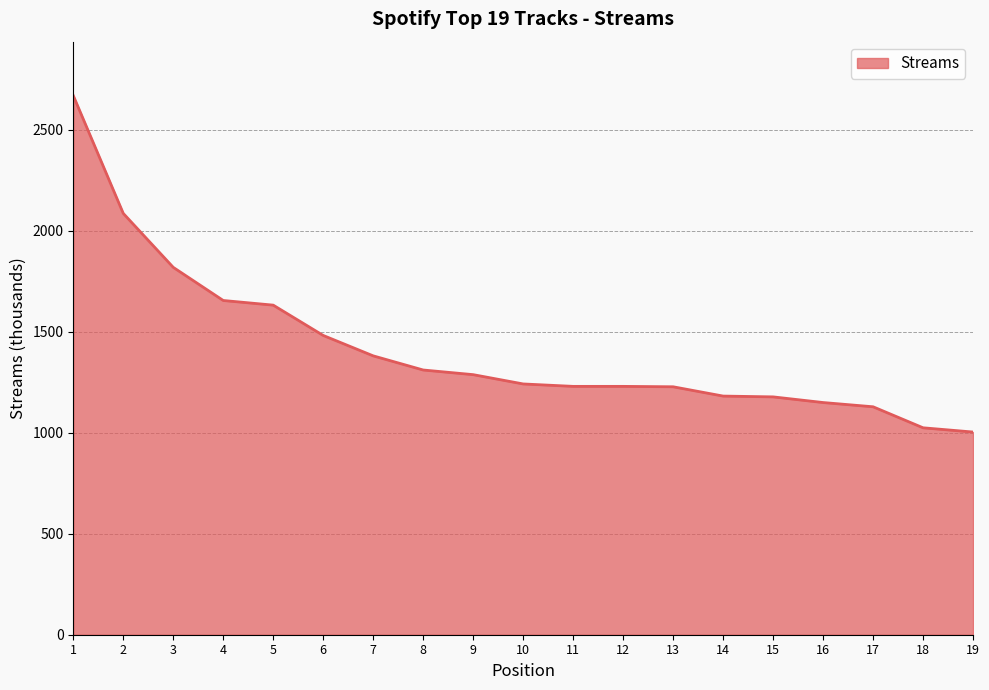

What is the difference between the second highest and second lowest values?

1061